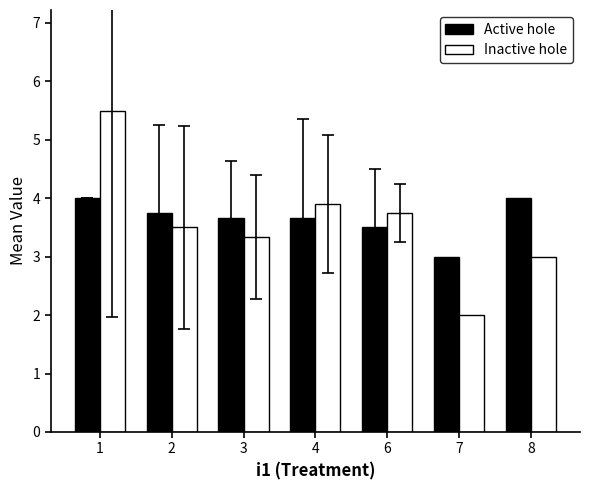

What is the difference between the Inactive hole values at 4 and 3?

0.6